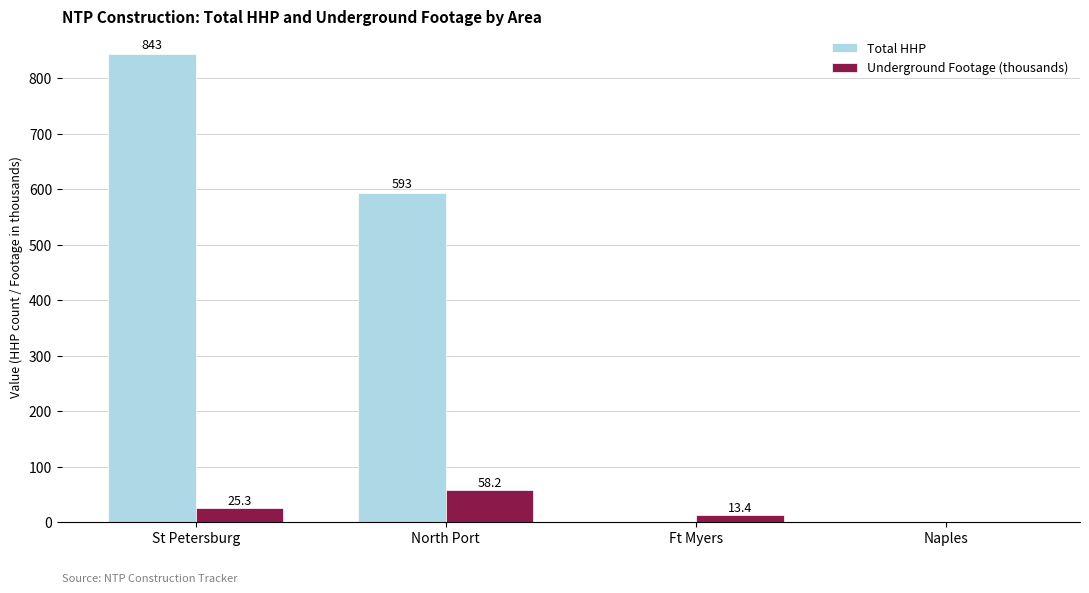

Is the value of Total HHP at North Port greater than the value of Underground Footage (thousands) at Naples?

Yes